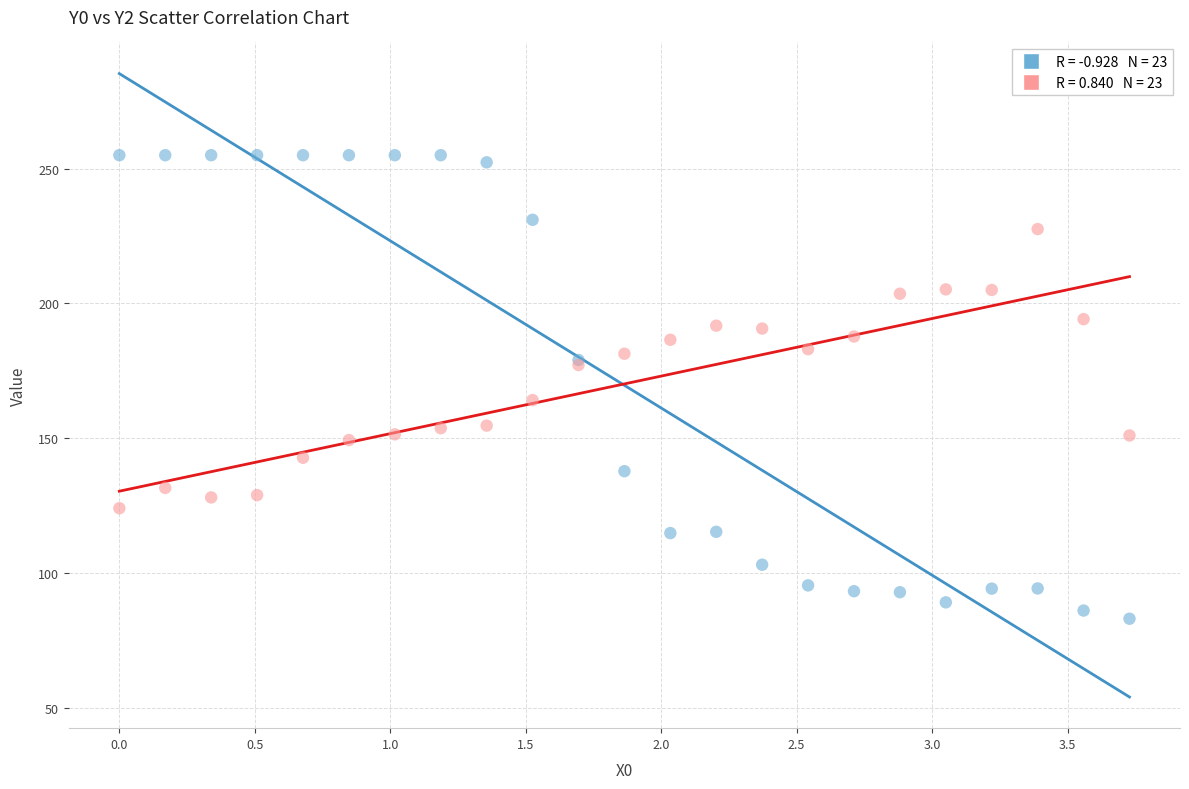

Across all series, what Y value is closest to 169?

164.1